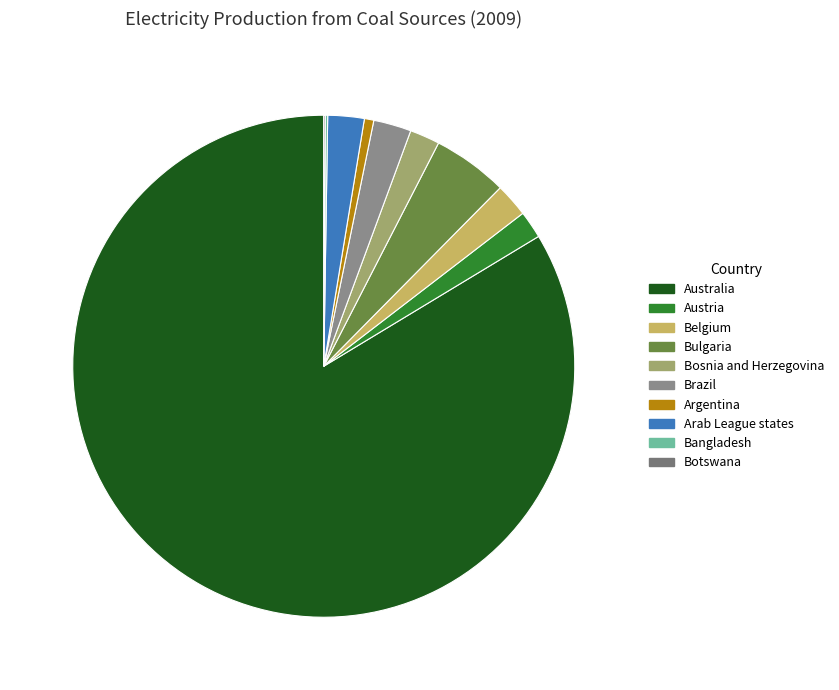

What is the ratio of the value at Botswana to the value at Argentina?

0.2